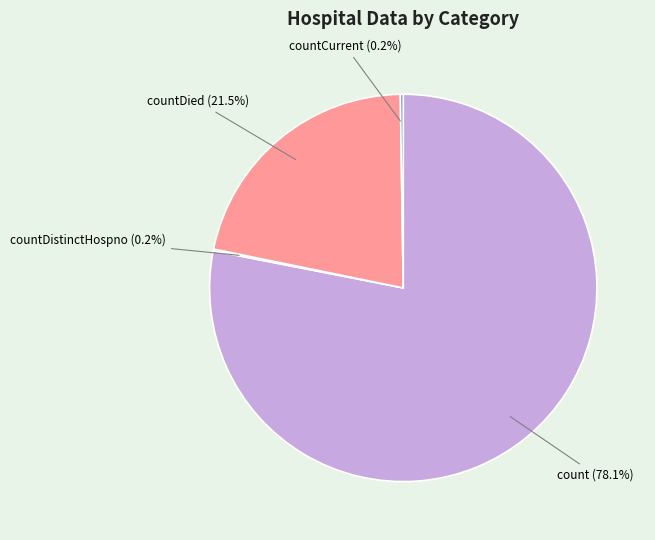

Is there any slice that represents more than half of the pie?

Yes